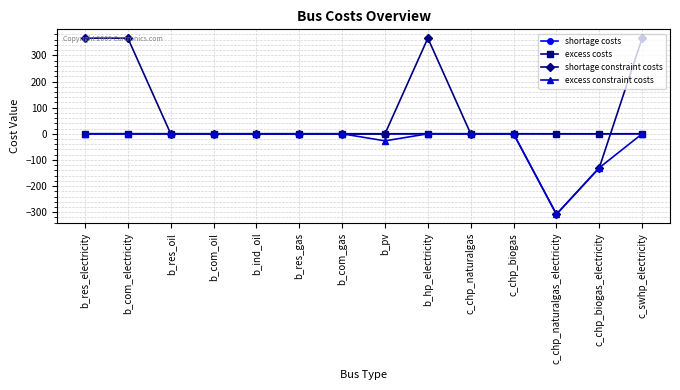

Count the number of data series in this chart.

4